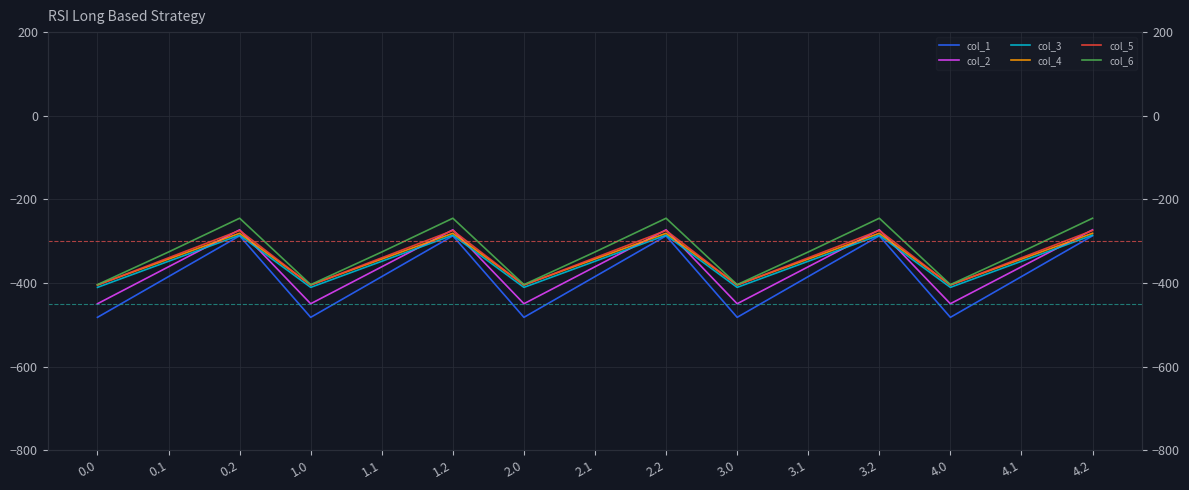

What is the total value across all series at 4.2?

-1645.8